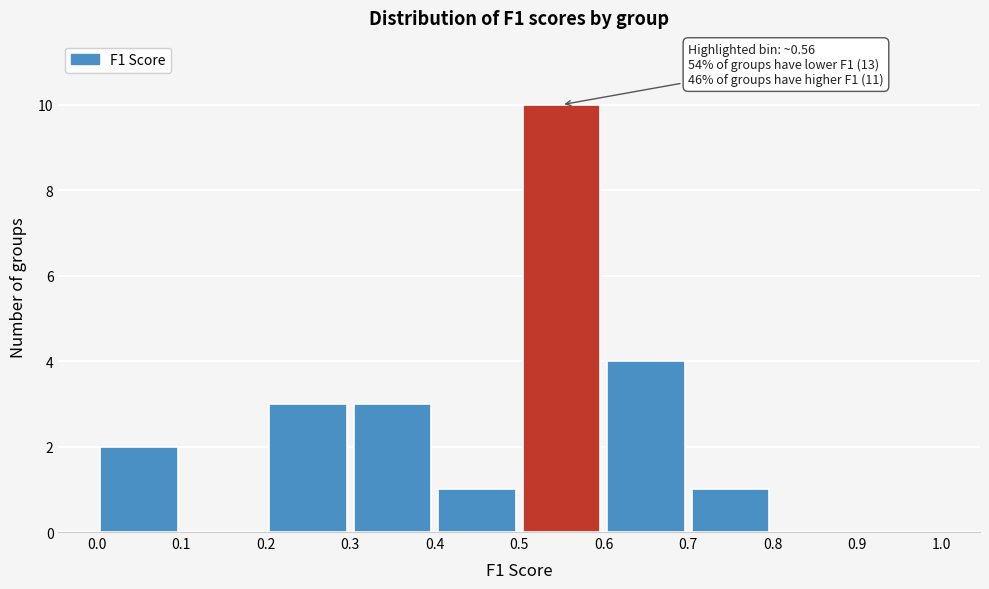

Which range on the x-axis has the tallest bar?

0.5 to 0.6